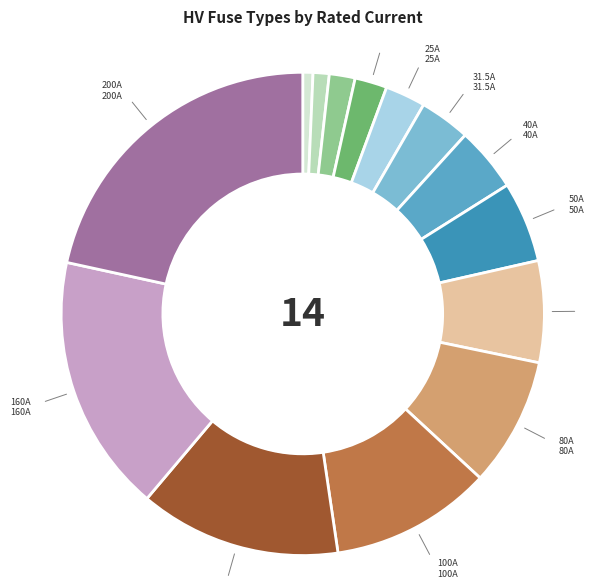

How many segments does this pie chart have?

14